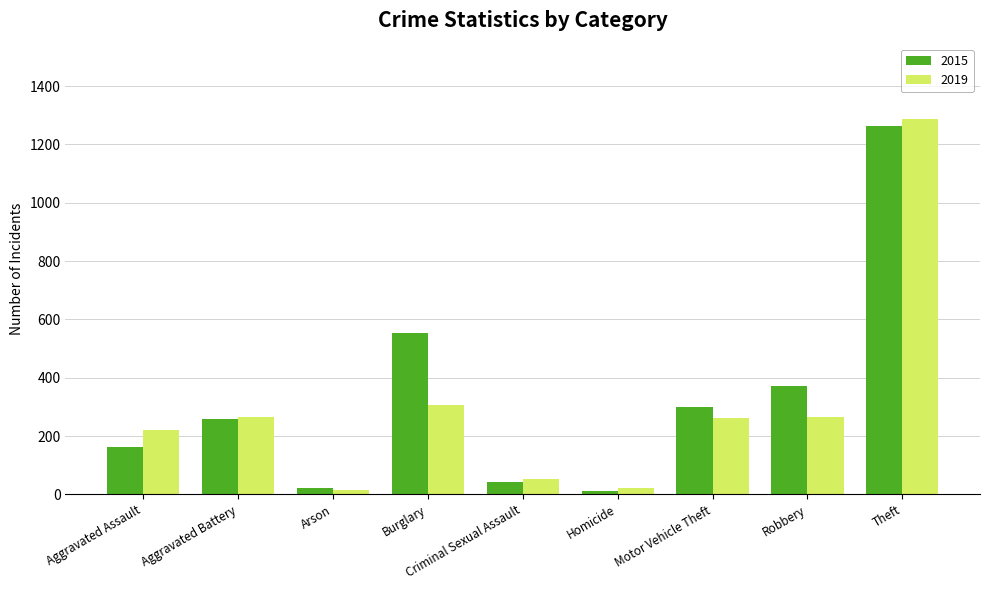

What is the label of the 6th bar from the left?

Homicide